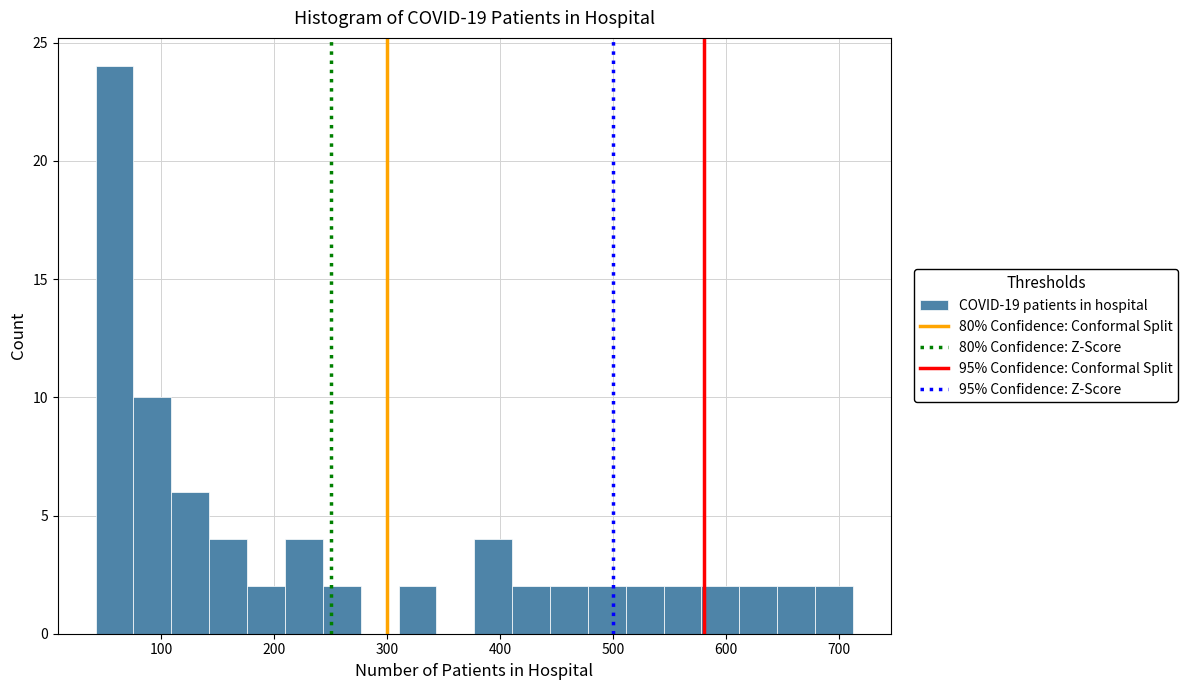

Around what value on the x-axis is the tallest bar? Give the approximate position of its centre, as read against the axis.

60